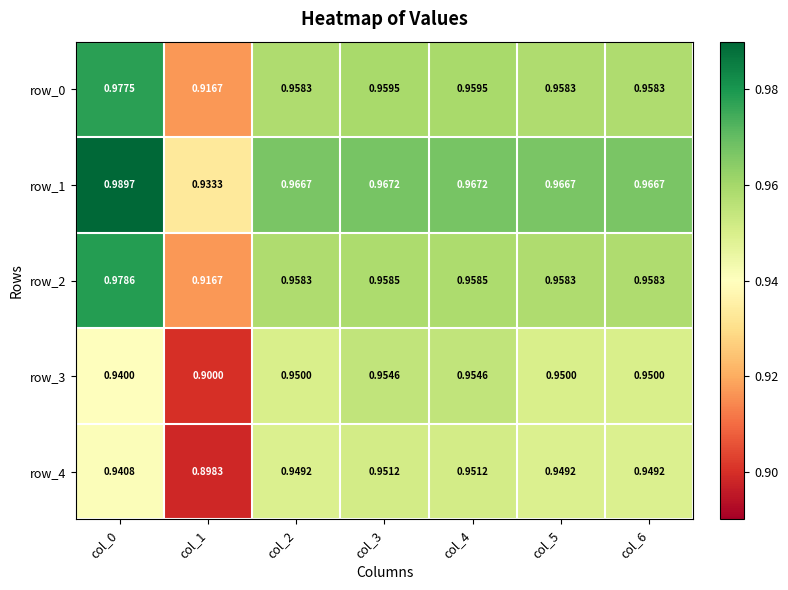

How many row_1 values are between 0 and 1?

7